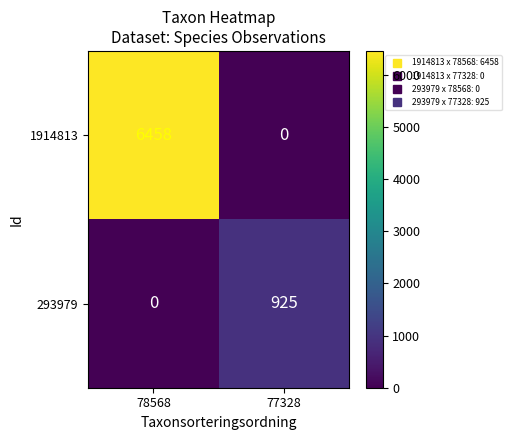

What is the total value across all series at 77328?

925